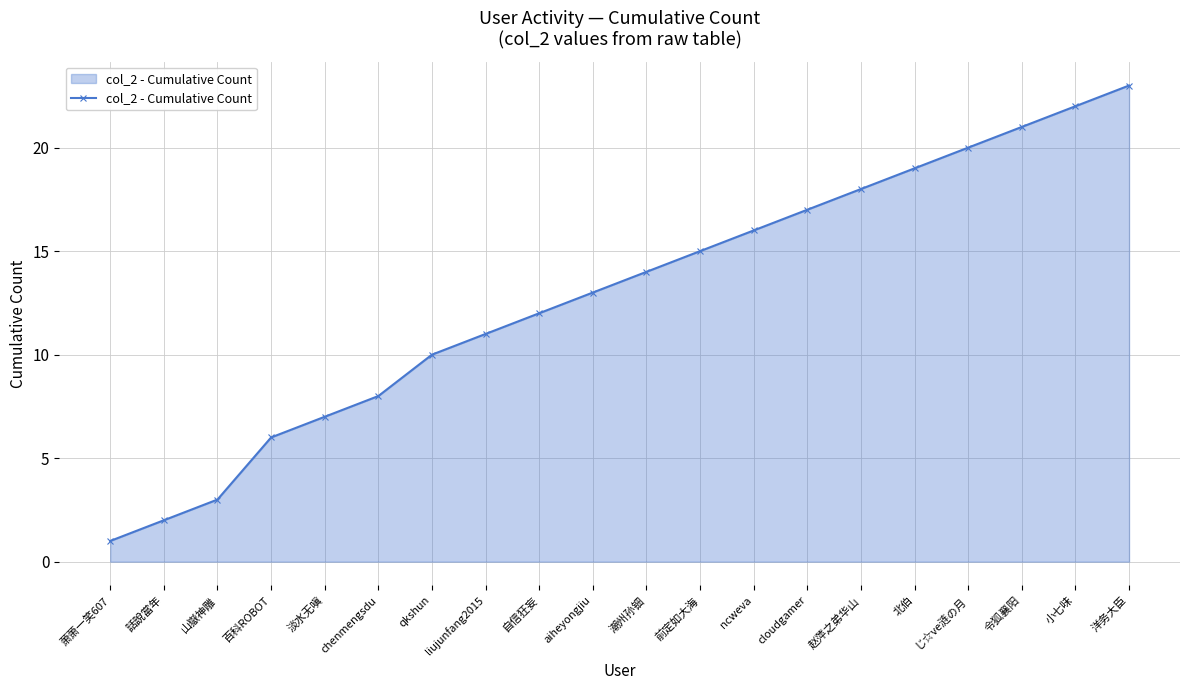

What is the label of the 17th point from the left?

じ☆ve涟の月